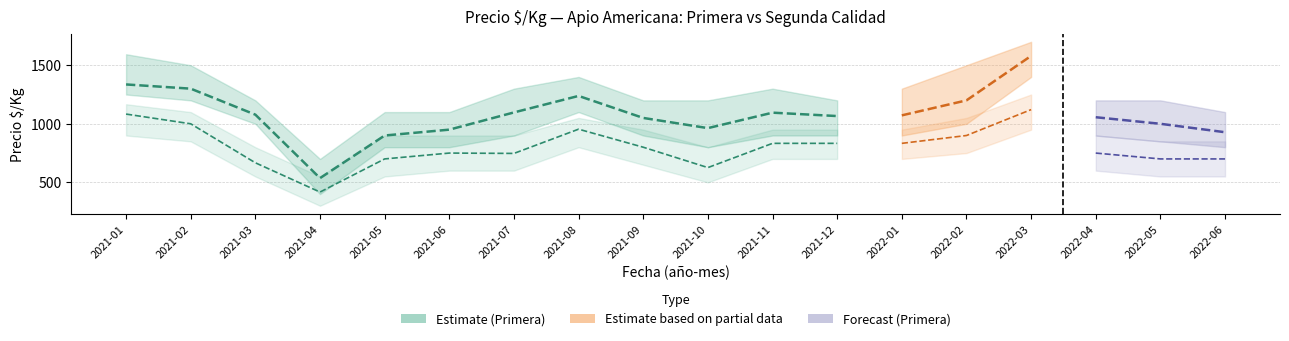

What is the maximum value for Segunda_min?

950